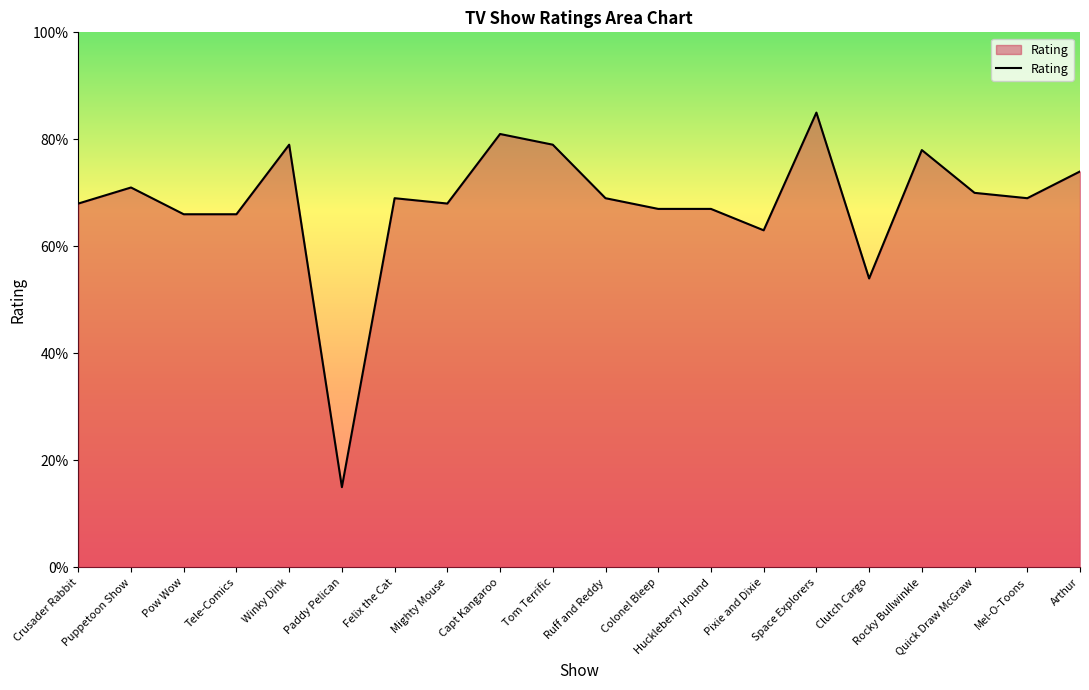

Does the chart have visible grid lines?

No